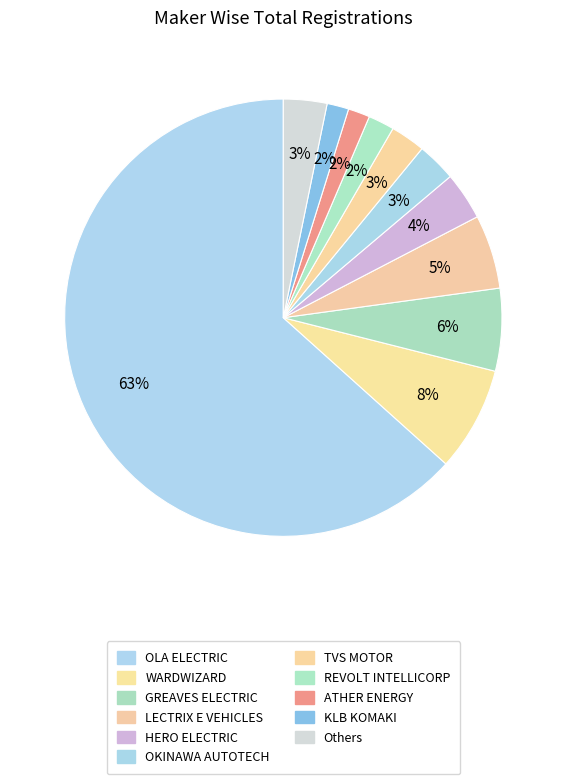

Count the number of slices in the pie.

11